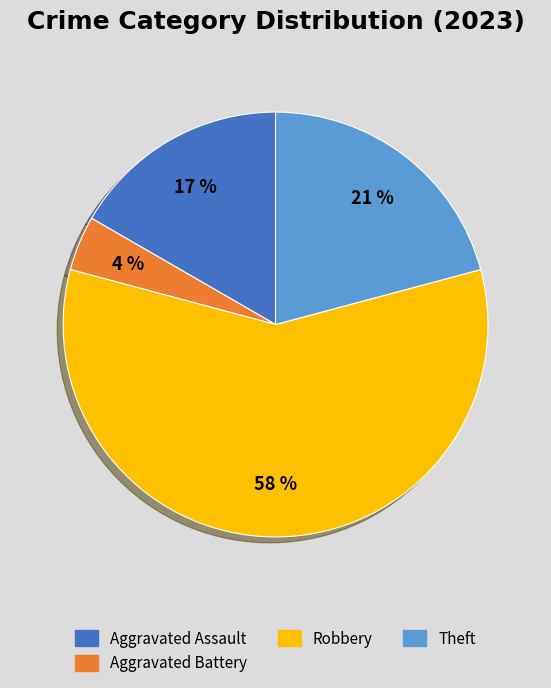

To the nearest percent, what is the average slice percentage?

25%